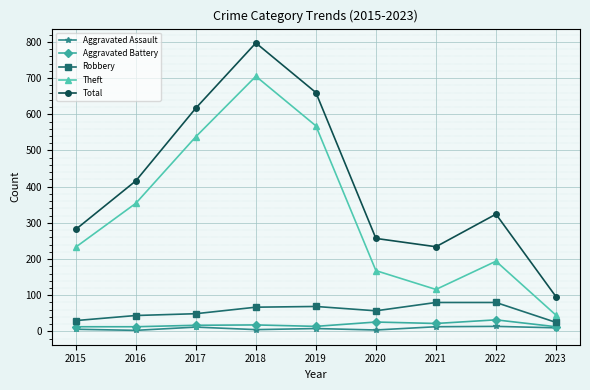

In Total, how many points are higher than both neighbors (excluding endpoints)?

2